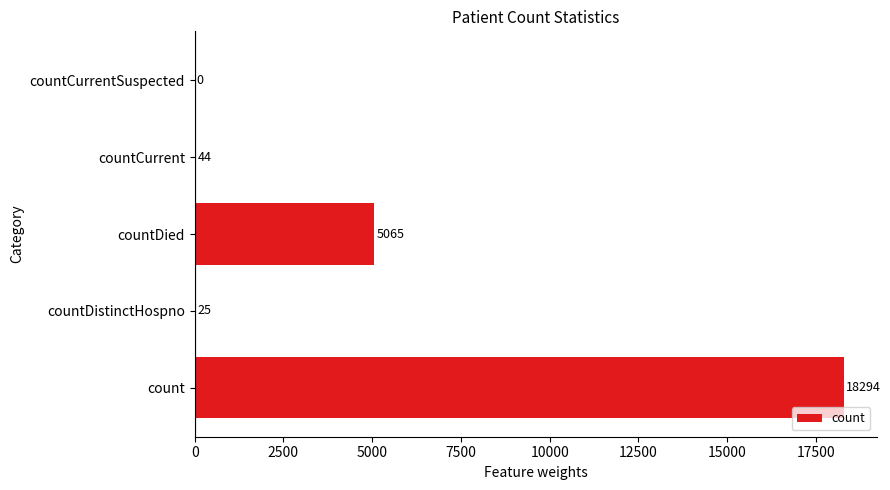

What is the sum of the values at countDistinctHospno and countCurrentSuspected?

25